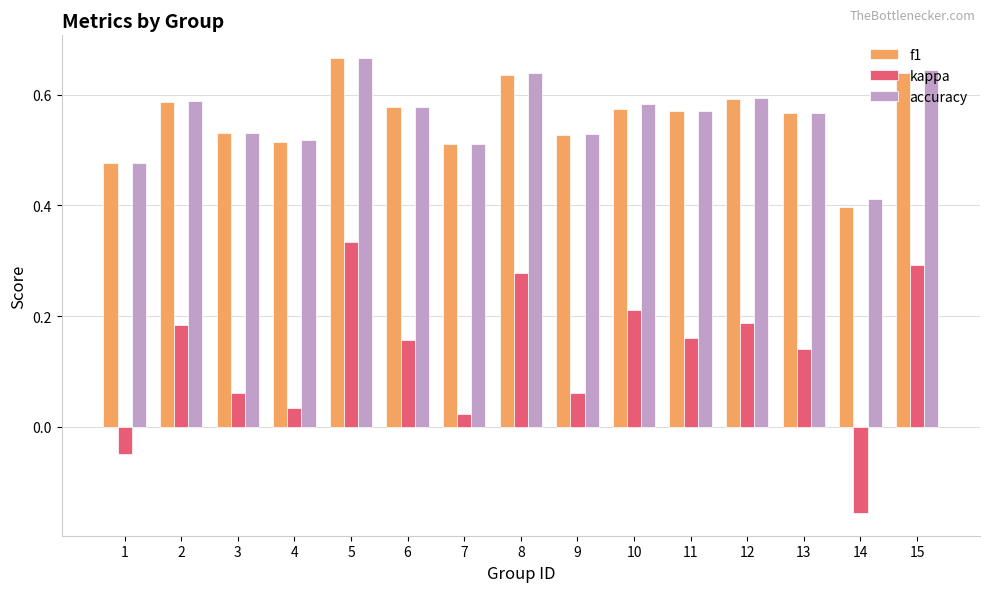

Where is kappa nearest to the value 0?

7